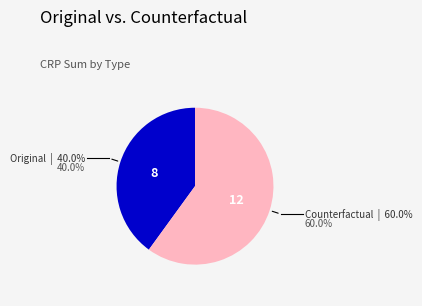

Is there a majority slice in this chart?

Yes